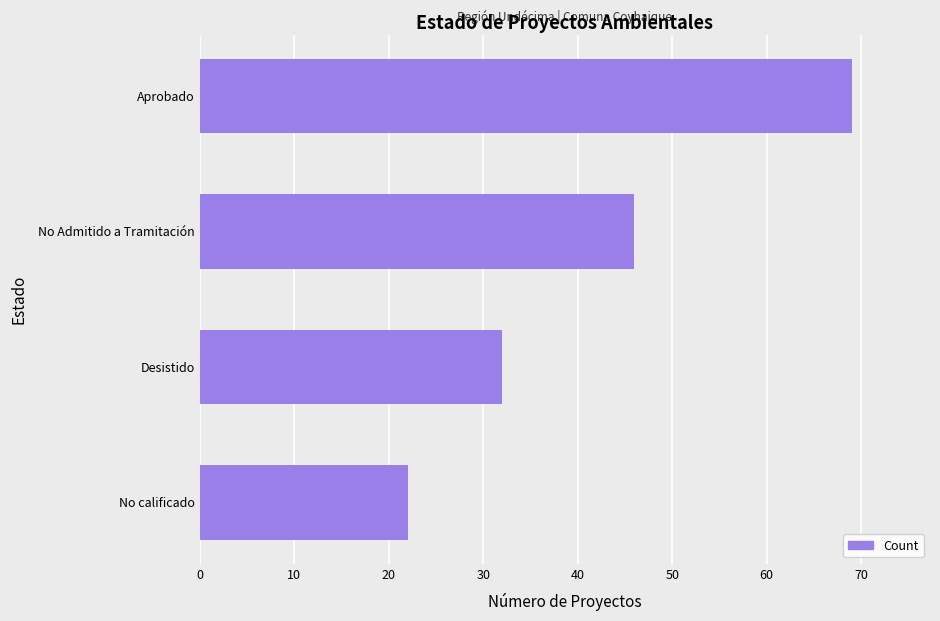

What is the value of the 3rd bar from the top?

32